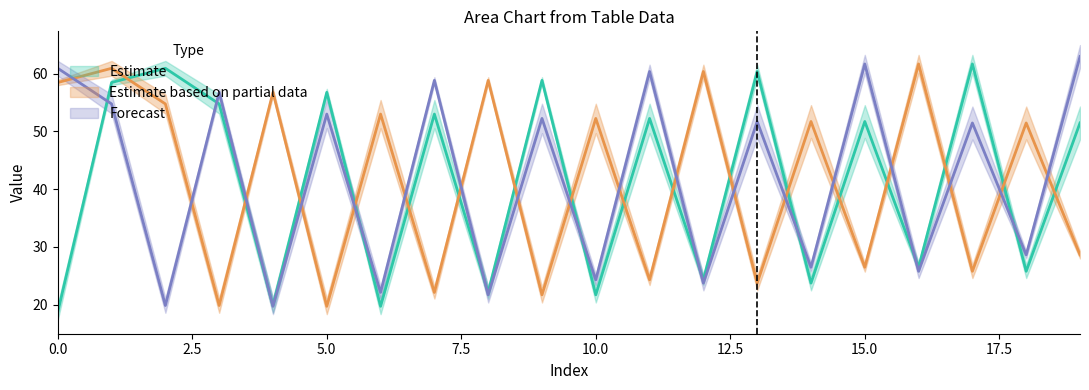

What is the value of the row0_col3 point at the 18th from the left?

51.5